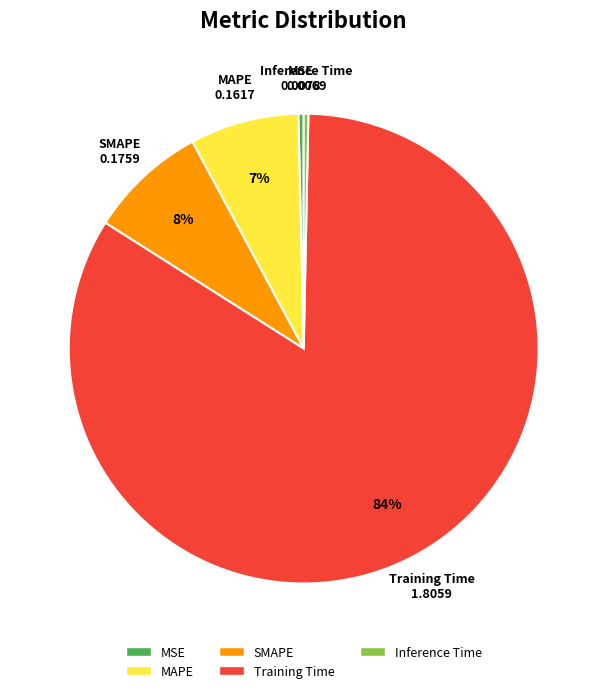

Which slice represents more than half of the pie?

Training Time